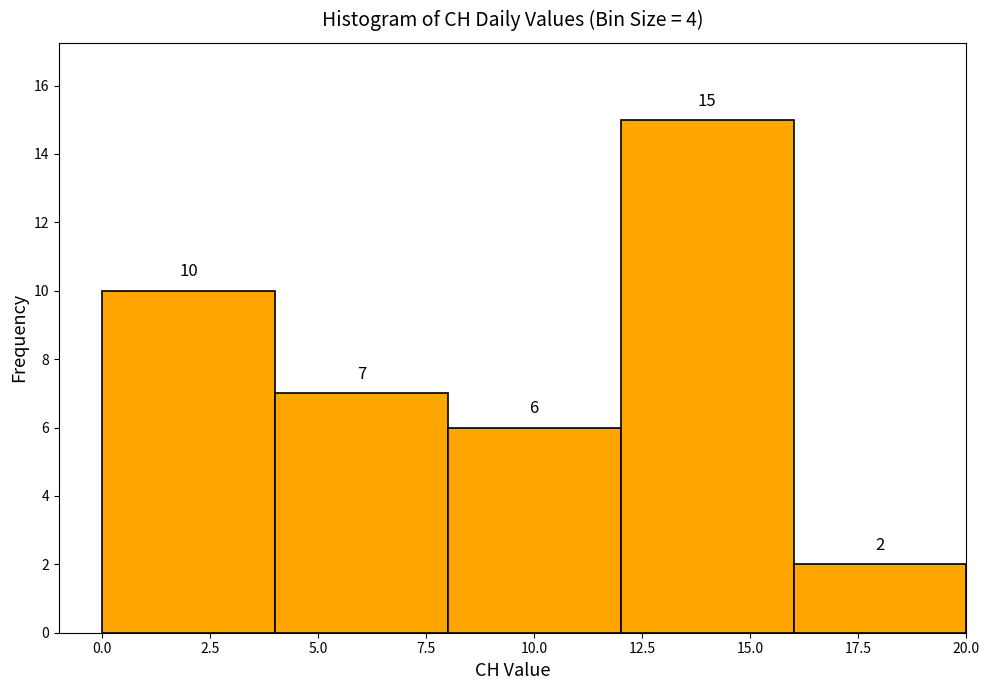

What is the height of the bar covering 12 to 16 on the x-axis?

15